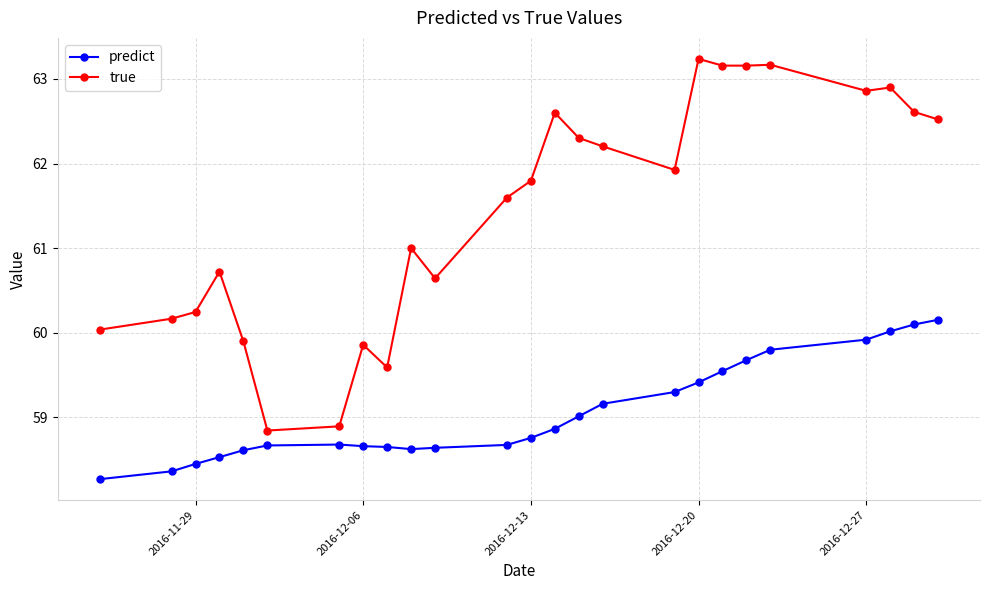

Count the number of categories in the chart.

25